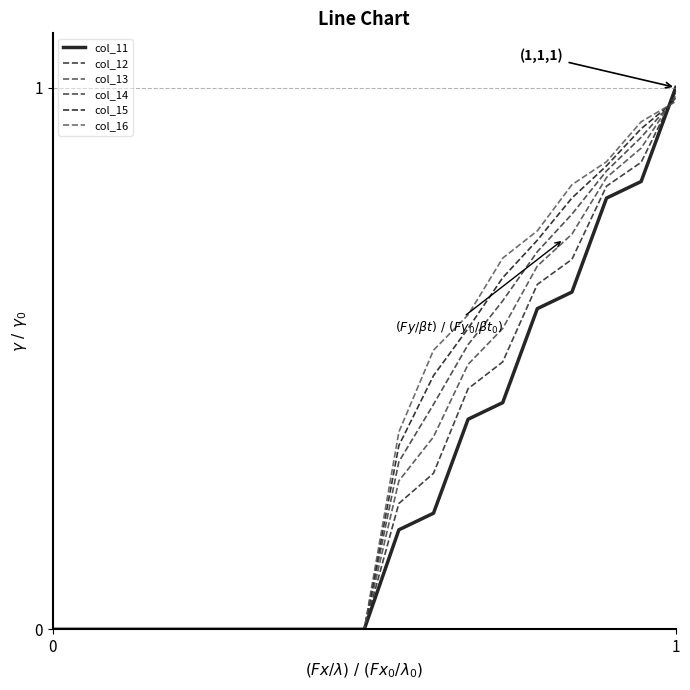

What is the value of the col_16 point at the 19th from the left?

1.0